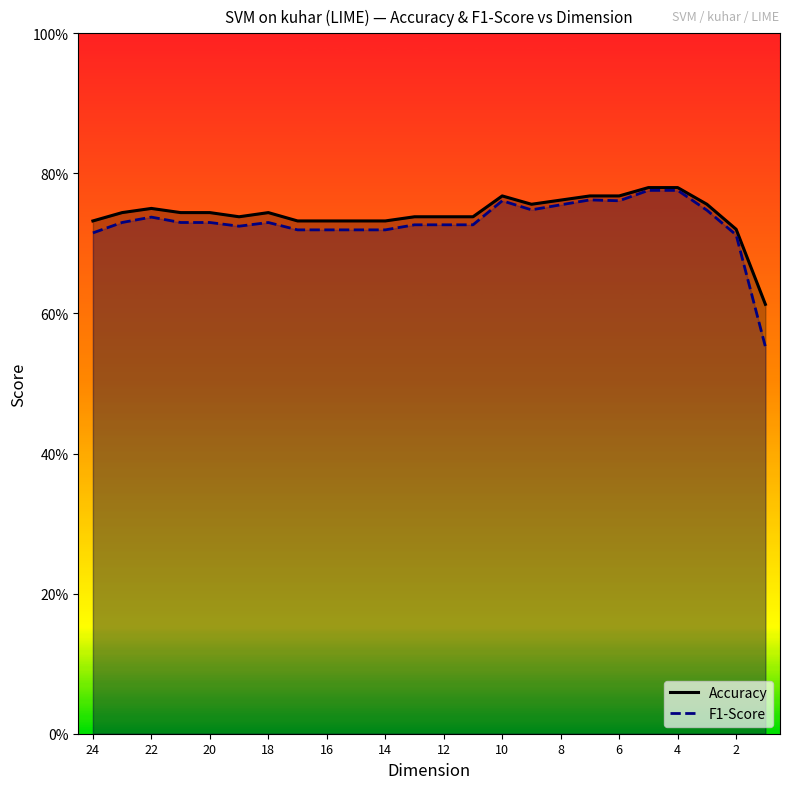

True or false: Accuracy has a value of 0.7 at 18.

True